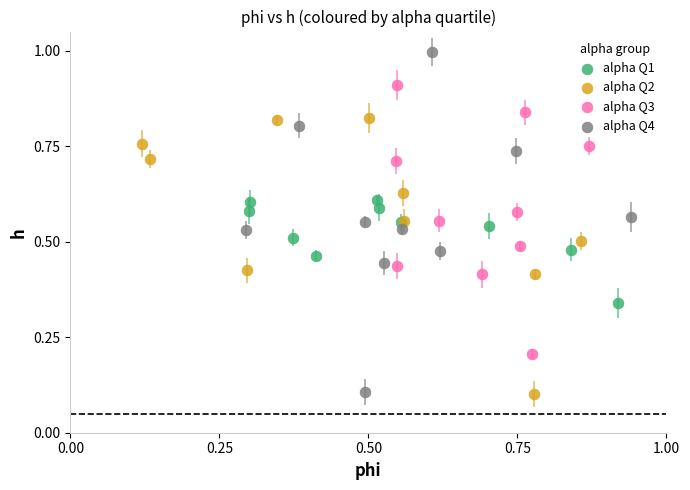

What are all the series names shown in the legend?

alpha Q1, alpha Q2, alpha Q3, alpha Q4